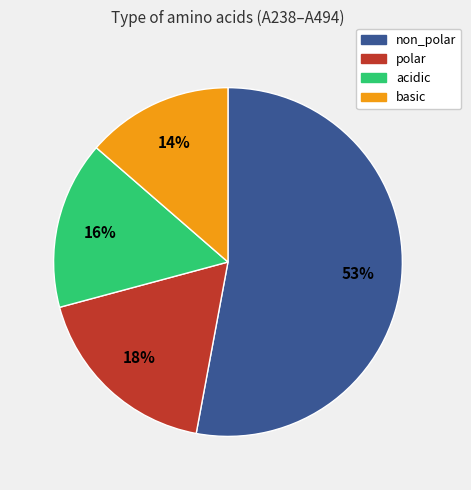

What percentage is the acidic slice, to the nearest percent?

16%